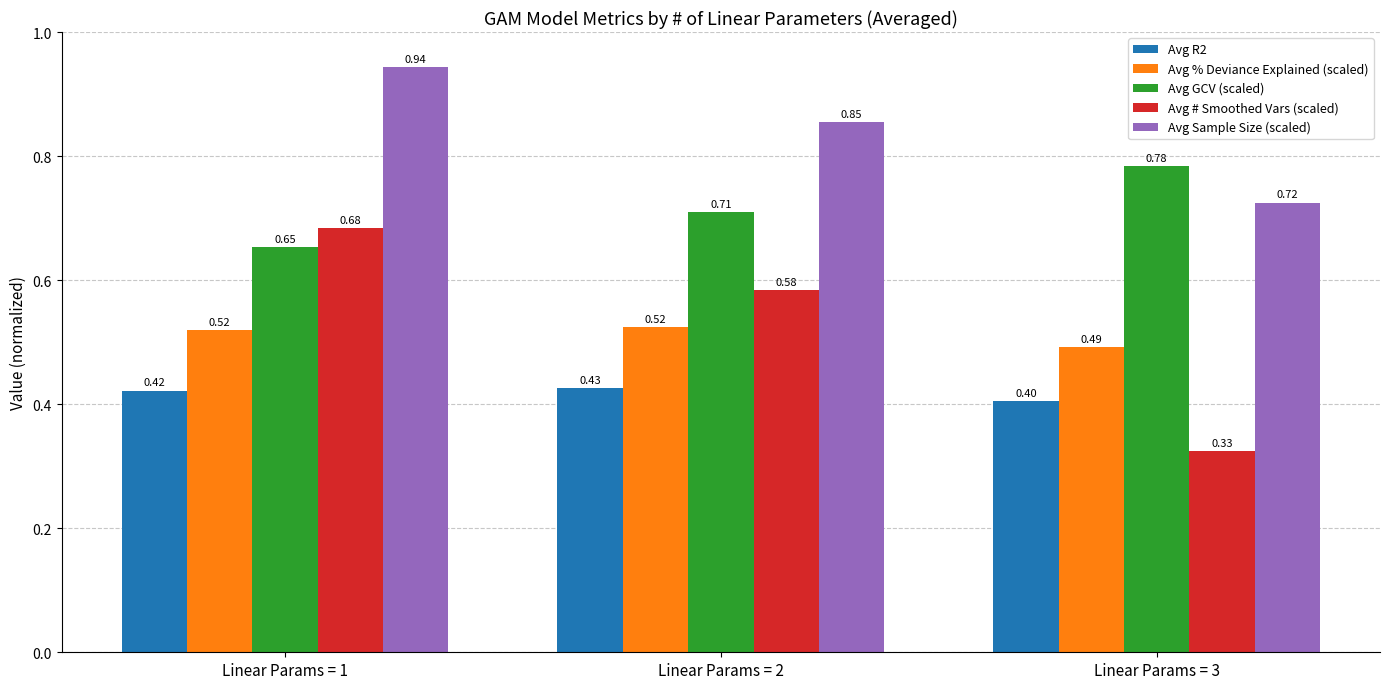

What is the total value across all series at Linear Params = 2?

3.1